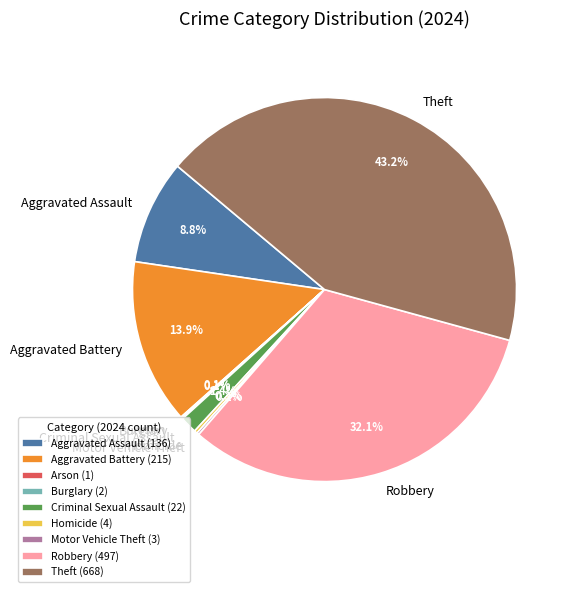

Is there any slice that represents more than half of the pie?

No